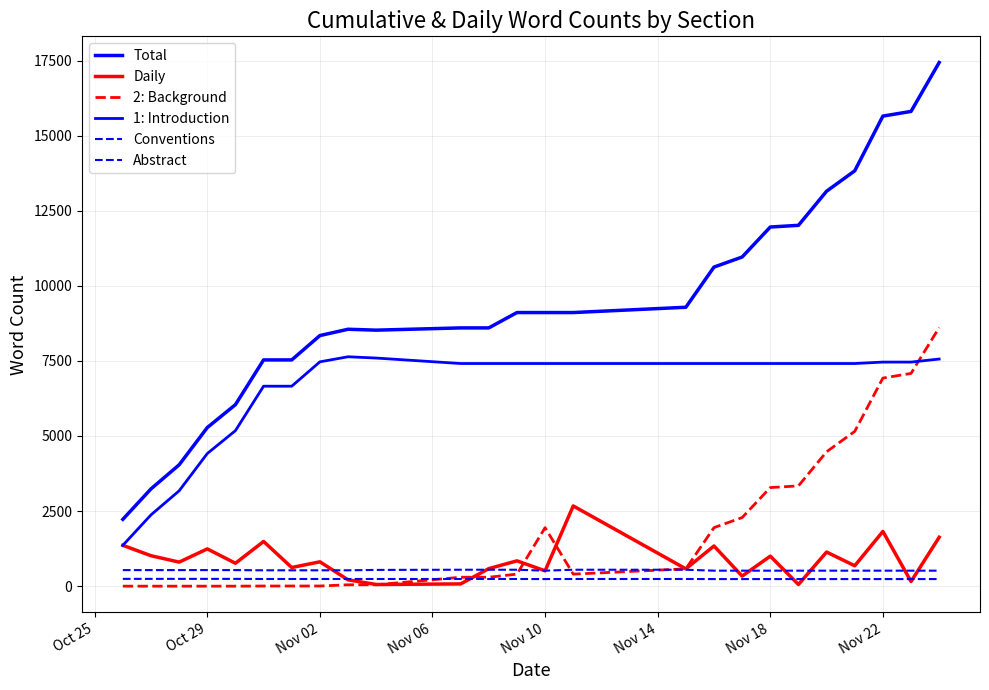

Where is the first local maximum for 2: Background?

Nov 10